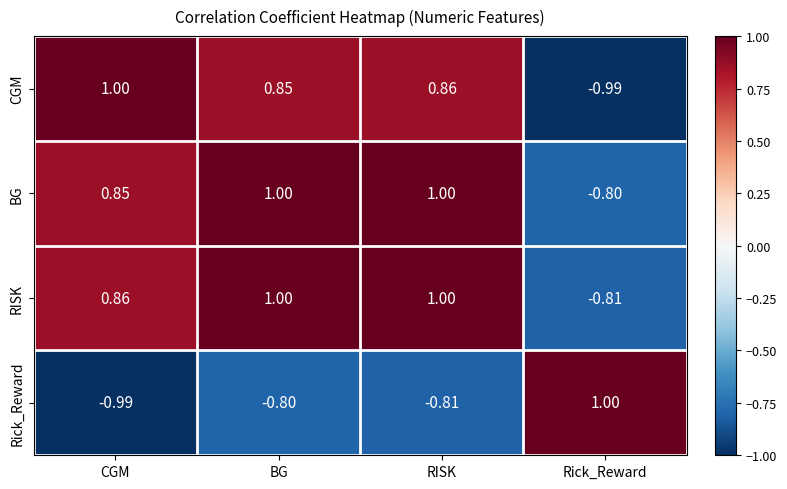

Where is BG nearest to the value 0?

Rick_Reward